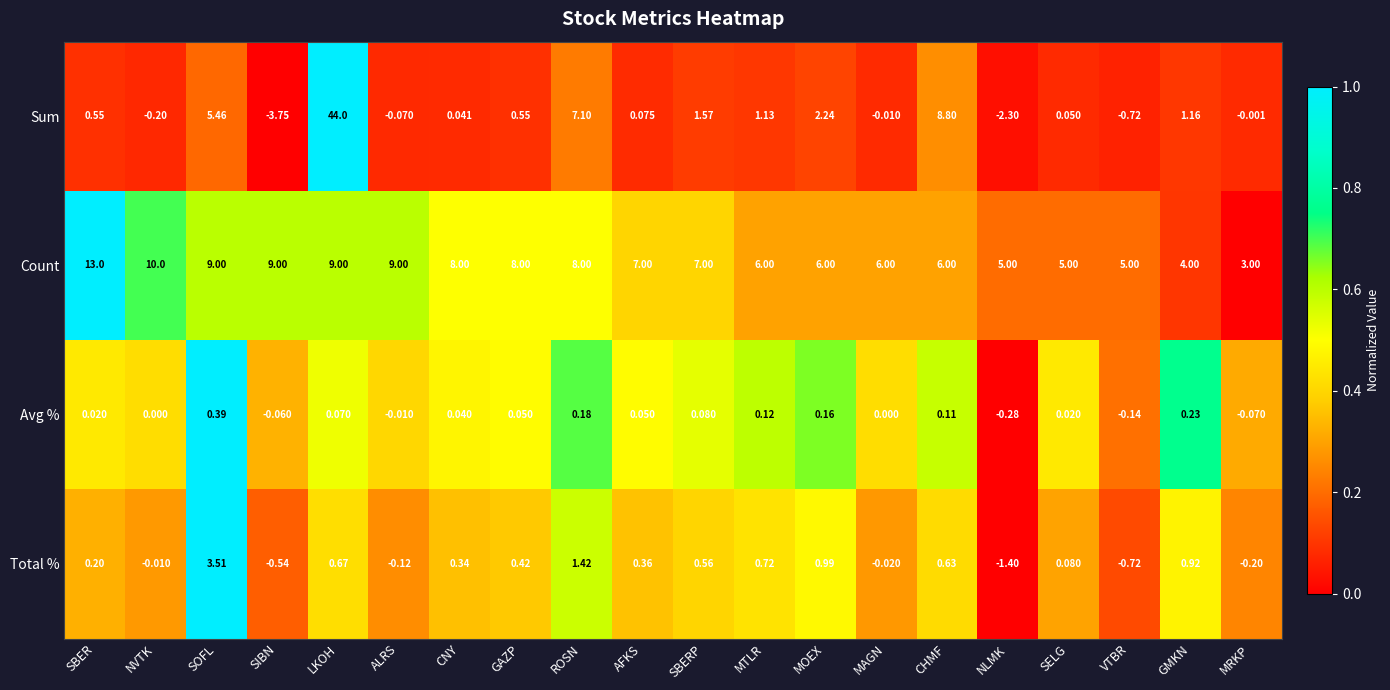

At how many categories does at least one series exceed 0?

20